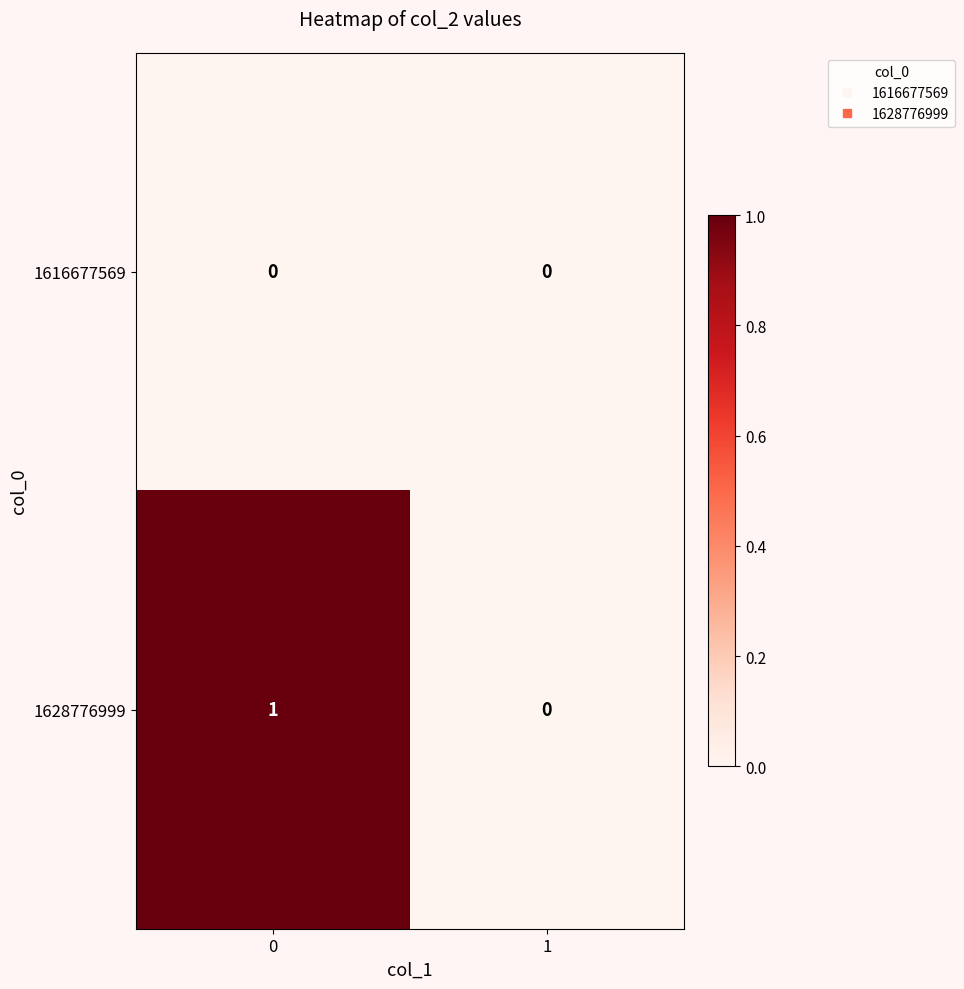

How many series are shown in this chart?

2